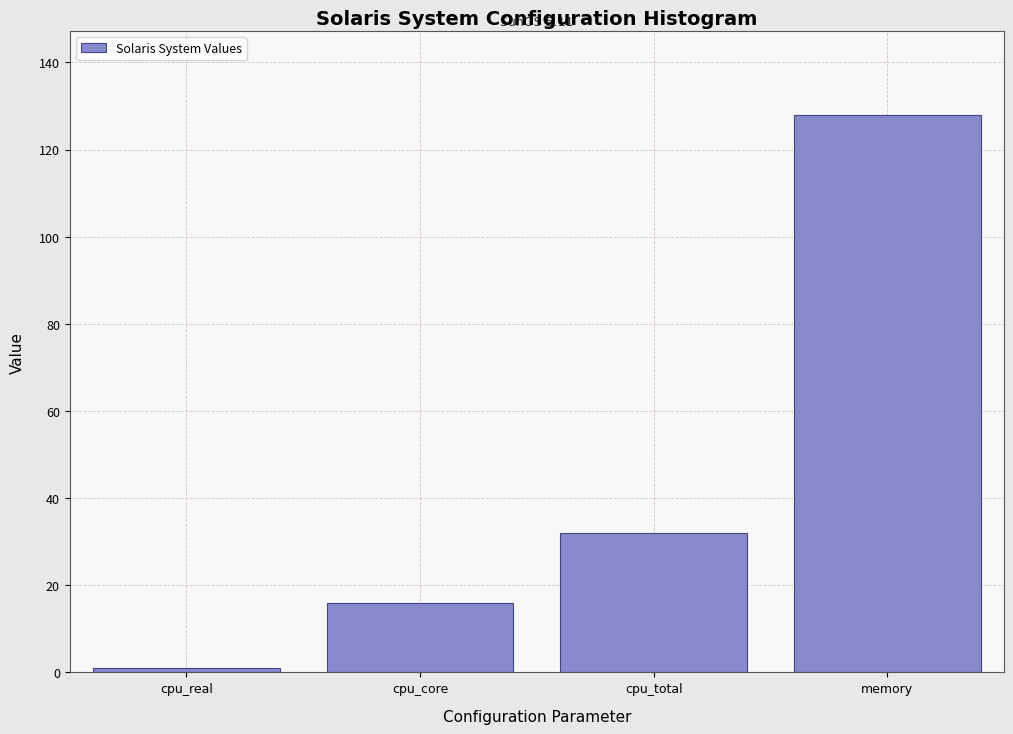

Reading left to right, list all the values displayed in this chart.

cpu_real=1	cpu_core=16	cpu_total=32	memory=128